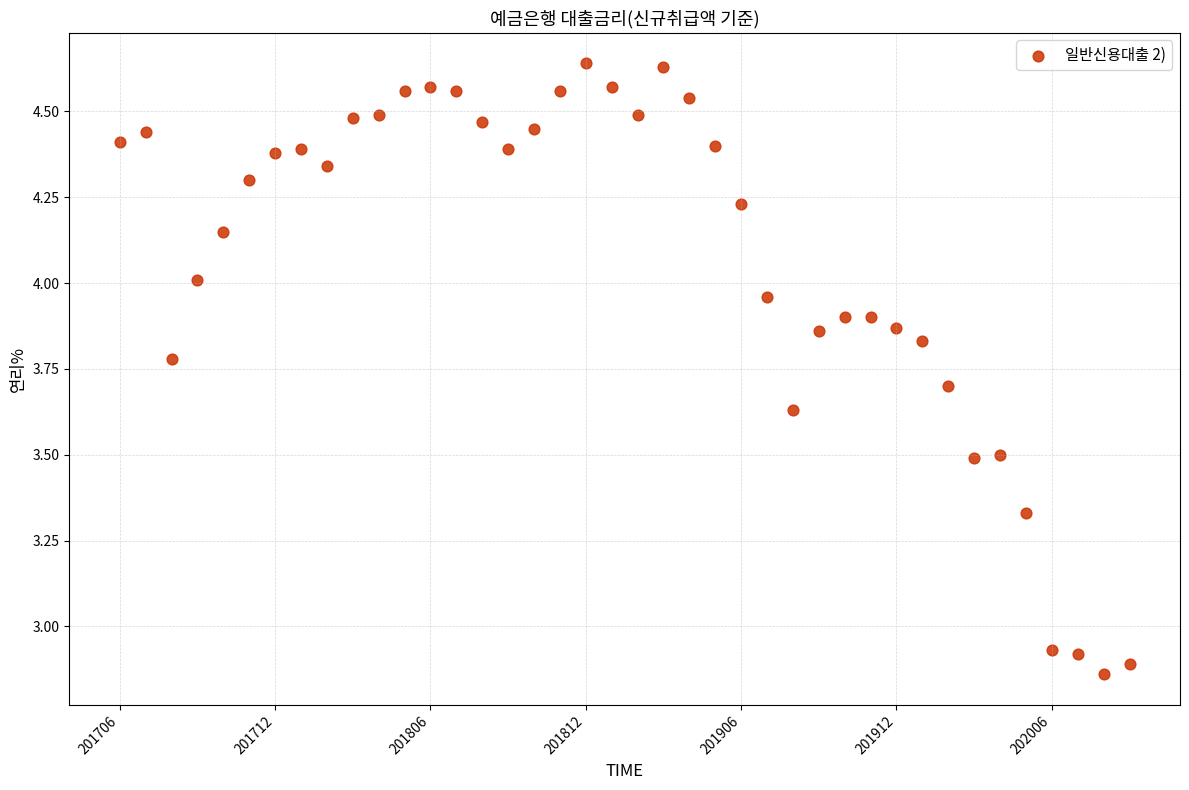

What is the range of Y values (max minus min)?

1.8